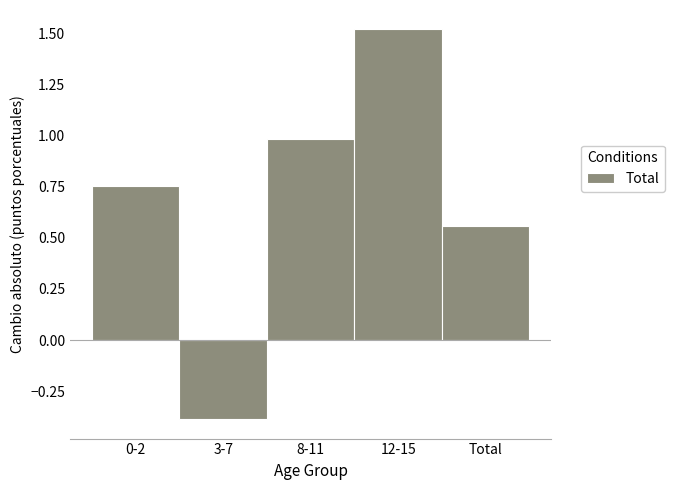

Read the value at 12-15.

1.5